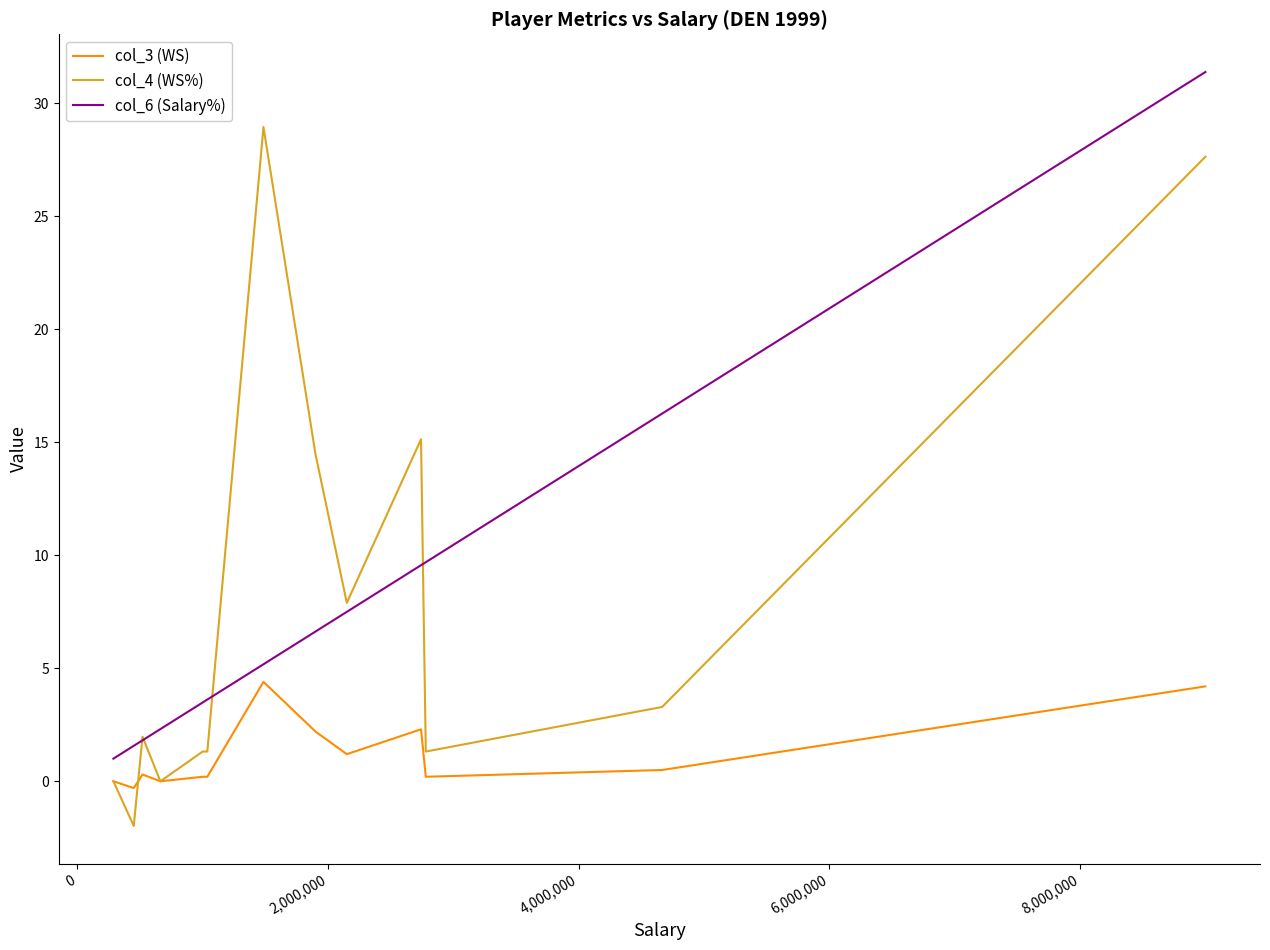

What are all the series names shown in the legend?

col_3 (WS), col_4 (WS%), col_6 (Salary%)